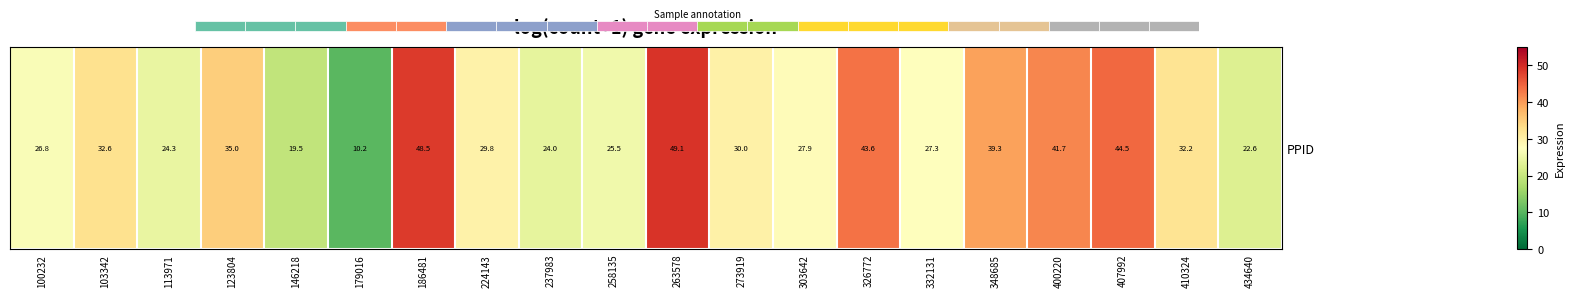

True or false: the data shows 19.5 at 224143.

False